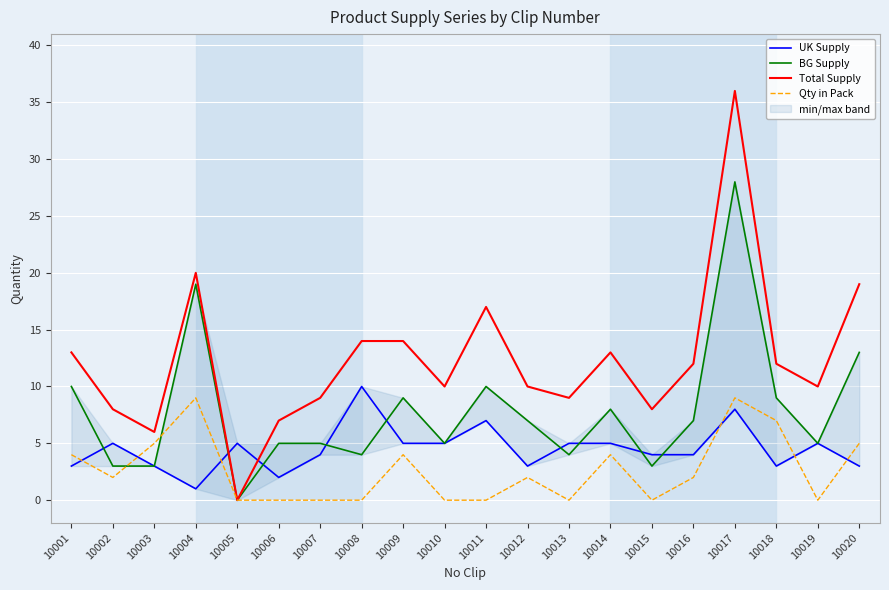

List the series in order of their overall mean, lowest first.

Qty in Pack, UK Supply, BG Supply, Total Supply